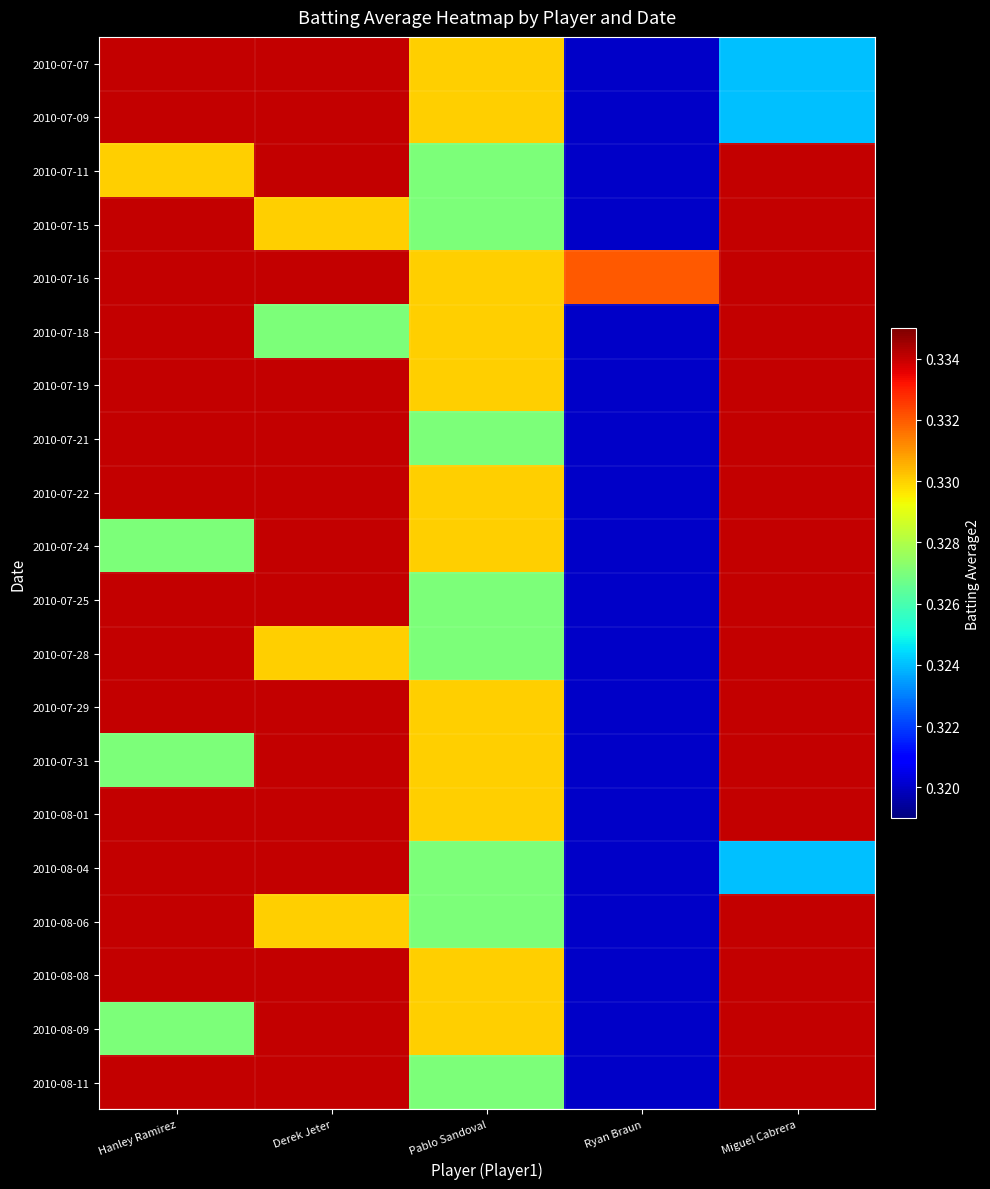

Reading left to right, transcribe all the data shown in this chart.

2010-07-07: Hanley Ramirez=0.3	Derek Jeter=0.3	Pablo Sandoval=0.3	Ryan Braun=0.3	Miguel Cabrera=0.3
2010-07-09: Hanley Ramirez=0.3	Derek Jeter=0.3	Pablo Sandoval=0.3	Ryan Braun=0.3	Miguel Cabrera=0.3
2010-07-11: Hanley Ramirez=0.3	Derek Jeter=0.3	Pablo Sandoval=0.3	Ryan Braun=0.3	Miguel Cabrera=0.3
2010-07-15: Hanley Ramirez=0.3	Derek Jeter=0.3	Pablo Sandoval=0.3	Ryan Braun=0.3	Miguel Cabrera=0.3
2010-07-16: Hanley Ramirez=0.3	Derek Jeter=0.3	Pablo Sandoval=0.3	Ryan Braun=0.3	Miguel Cabrera=0.3
2010-07-18: Hanley Ramirez=0.3	Derek Jeter=0.3	Pablo Sandoval=0.3	Ryan Braun=0.3	Miguel Cabrera=0.3
2010-07-19: Hanley Ramirez=0.3	Derek Jeter=0.3	Pablo Sandoval=0.3	Ryan Braun=0.3	Miguel Cabrera=0.3
2010-07-21: Hanley Ramirez=0.3	Derek Jeter=0.3	Pablo Sandoval=0.3	Ryan Braun=0.3	Miguel Cabrera=0.3
2010-07-22: Hanley Ramirez=0.3	Derek Jeter=0.3	Pablo Sandoval=0.3	Ryan Braun=0.3	Miguel Cabrera=0.3
2010-07-24: Hanley Ramirez=0.3	Derek Jeter=0.3	Pablo Sandoval=0.3	Ryan Braun=0.3	Miguel Cabrera=0.3
2010-07-25: Hanley Ramirez=0.3	Derek Jeter=0.3	Pablo Sandoval=0.3	Ryan Braun=0.3	Miguel Cabrera=0.3
2010-07-28: Hanley Ramirez=0.3	Derek Jeter=0.3	Pablo Sandoval=0.3	Ryan Braun=0.3	Miguel Cabrera=0.3
2010-07-29: Hanley Ramirez=0.3	Derek Jeter=0.3	Pablo Sandoval=0.3	Ryan Braun=0.3	Miguel Cabrera=0.3
2010-07-31: Hanley Ramirez=0.3	Derek Jeter=0.3	Pablo Sandoval=0.3	Ryan Braun=0.3	Miguel Cabrera=0.3
2010-08-01: Hanley Ramirez=0.3	Derek Jeter=0.3	Pablo Sandoval=0.3	Ryan Braun=0.3	Miguel Cabrera=0.3
2010-08-04: Hanley Ramirez=0.3	Derek Jeter=0.3	Pablo Sandoval=0.3	Ryan Braun=0.3	Miguel Cabrera=0.3
2010-08-06: Hanley Ramirez=0.3	Derek Jeter=0.3	Pablo Sandoval=0.3	Ryan Braun=0.3	Miguel Cabrera=0.3
2010-08-08: Hanley Ramirez=0.3	Derek Jeter=0.3	Pablo Sandoval=0.3	Ryan Braun=0.3	Miguel Cabrera=0.3
2010-08-09: Hanley Ramirez=0.3	Derek Jeter=0.3	Pablo Sandoval=0.3	Ryan Braun=0.3	Miguel Cabrera=0.3
2010-08-11: Hanley Ramirez=0.3	Derek Jeter=0.3	Pablo Sandoval=0.3	Ryan Braun=0.3	Miguel Cabrera=0.3